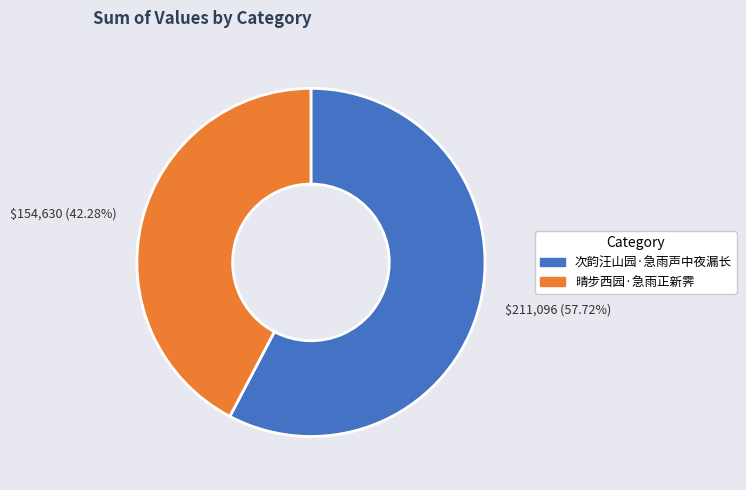

Which category has the smallest portion of the pie?

晴步西园·急雨正新霁